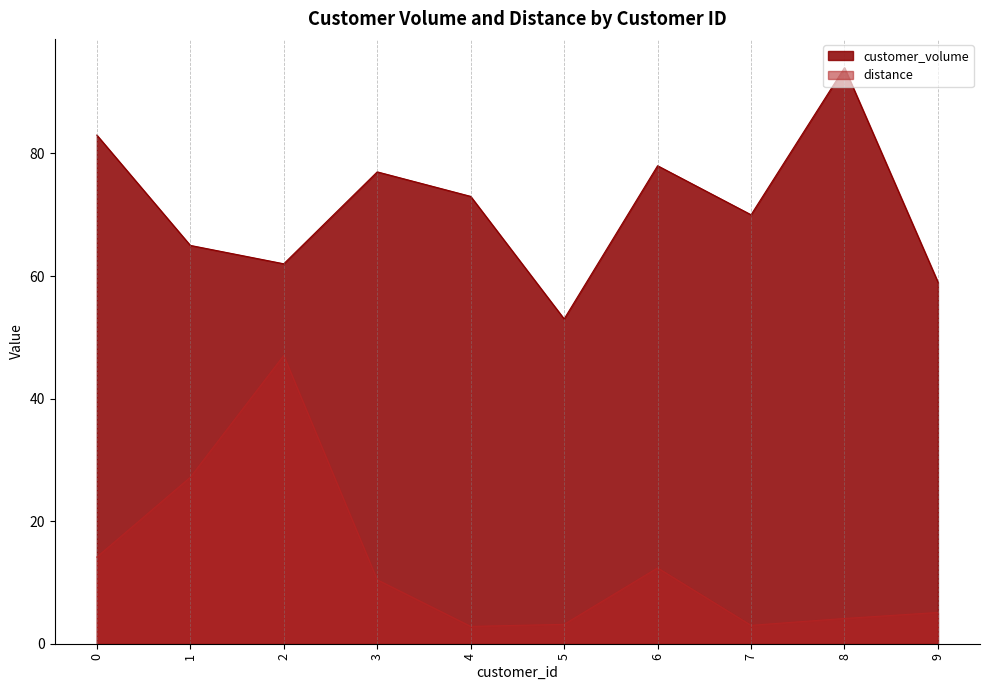

At which category does the chart reach its peak across all series?

8